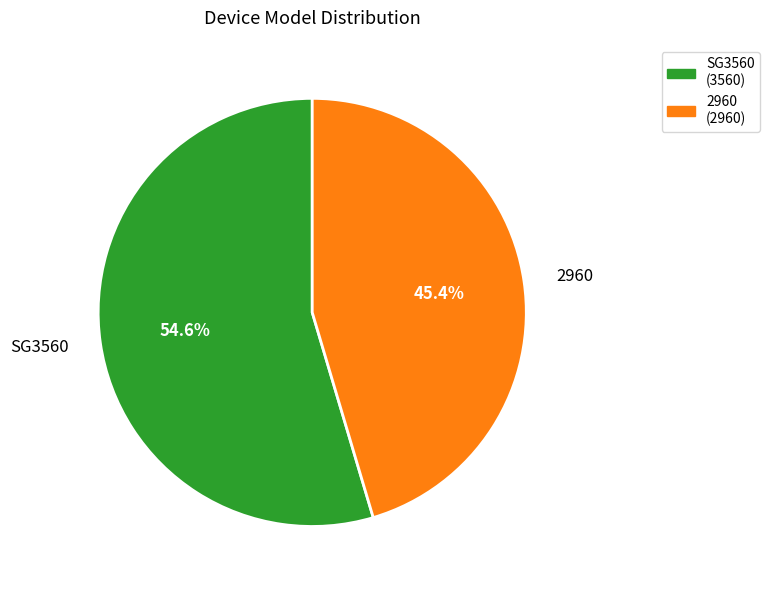

What is the total percentage of SG3560 and 2960?

100.0%